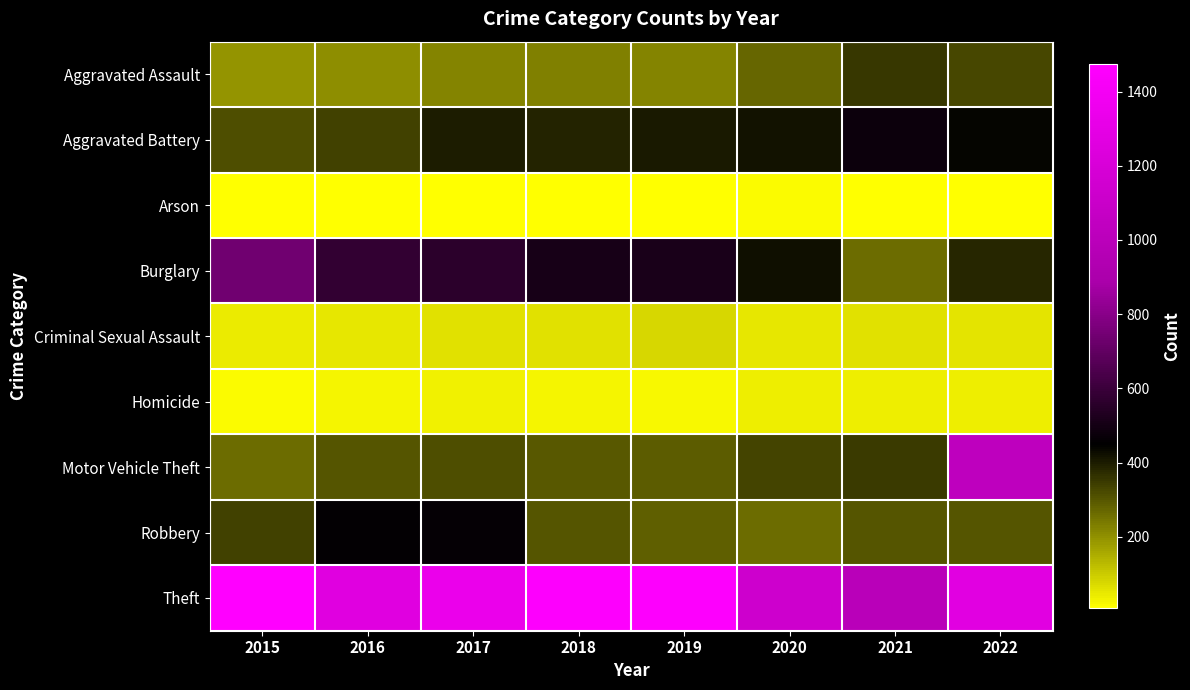

List the series in order of their peak value, lowest first.

Arson, Homicide, Criminal Sexual Assault, Aggravated Assault, Robbery, Aggravated Battery, Burglary, Motor Vehicle Theft, Theft